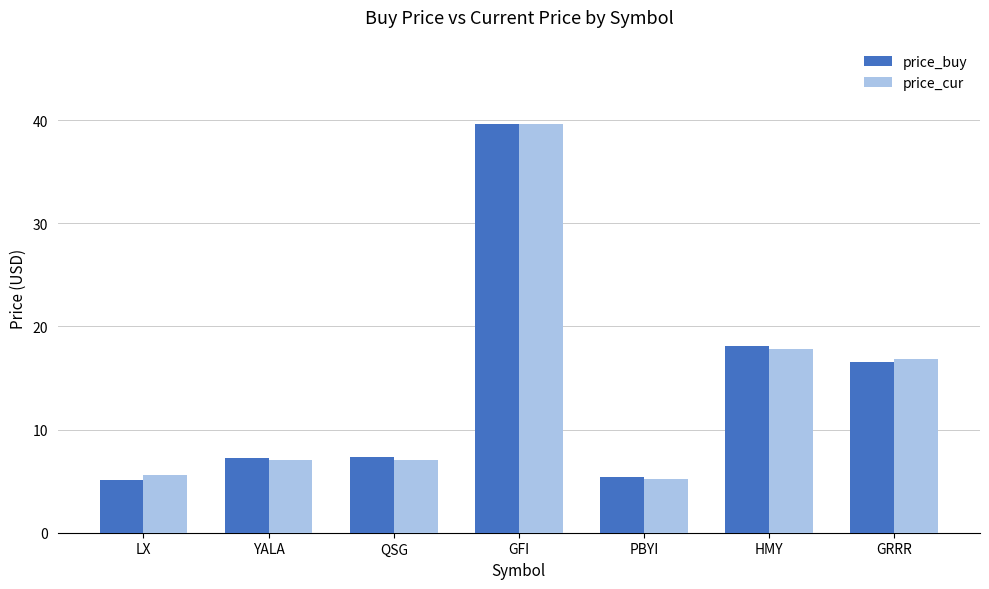

Does the chart contain stacked bars?

No